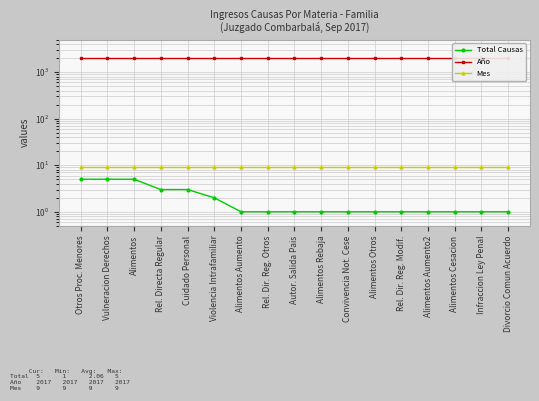

What is the spread (max minus min) of values at Alimentos Cesacion?

2016